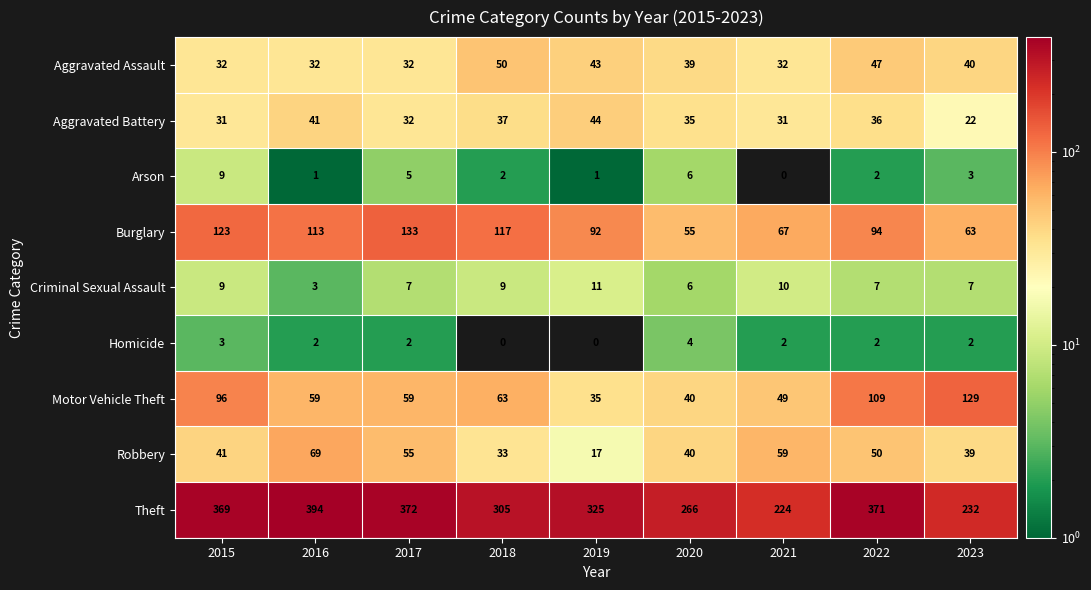

Between 2016 and 2023, which series saw the biggest shift?

Theft